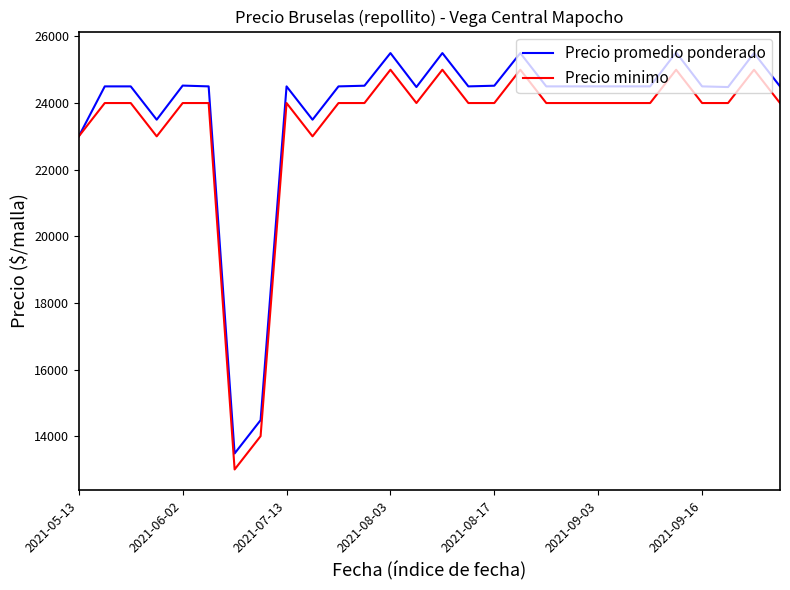

List the series in order of their peak value, highest first.

Precio promedio ponderado, Precio minimo